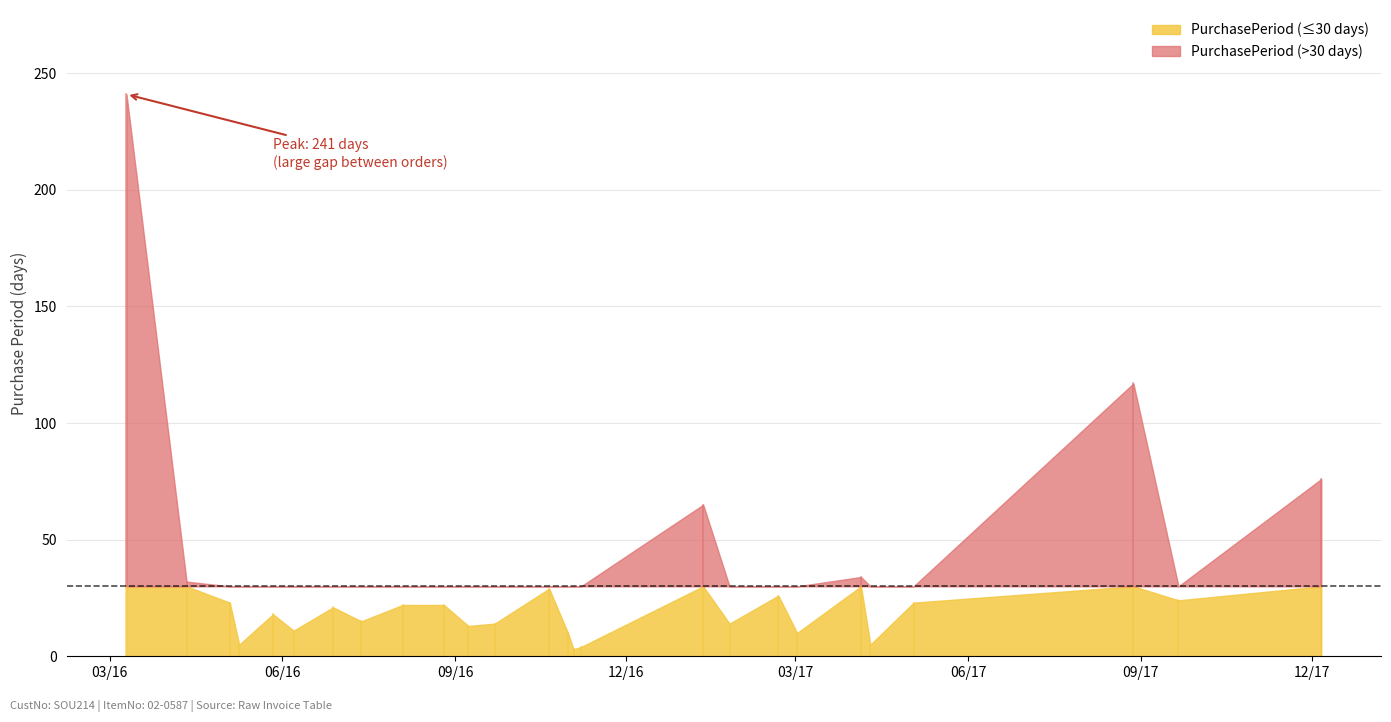

What is the label of the 7th point from the right?

2017-03-02